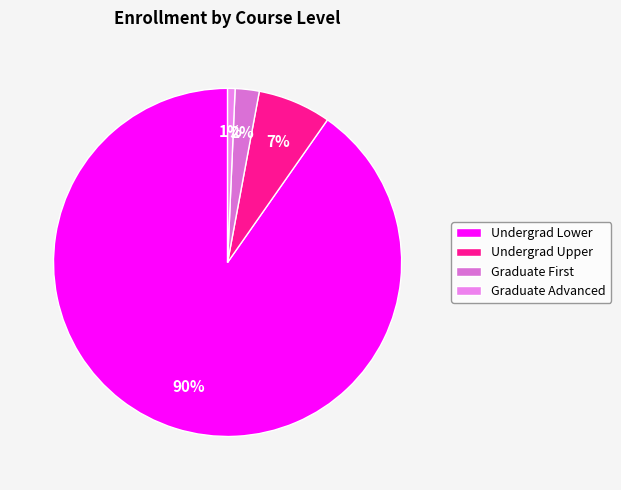

How many slices are in this pie chart?

4